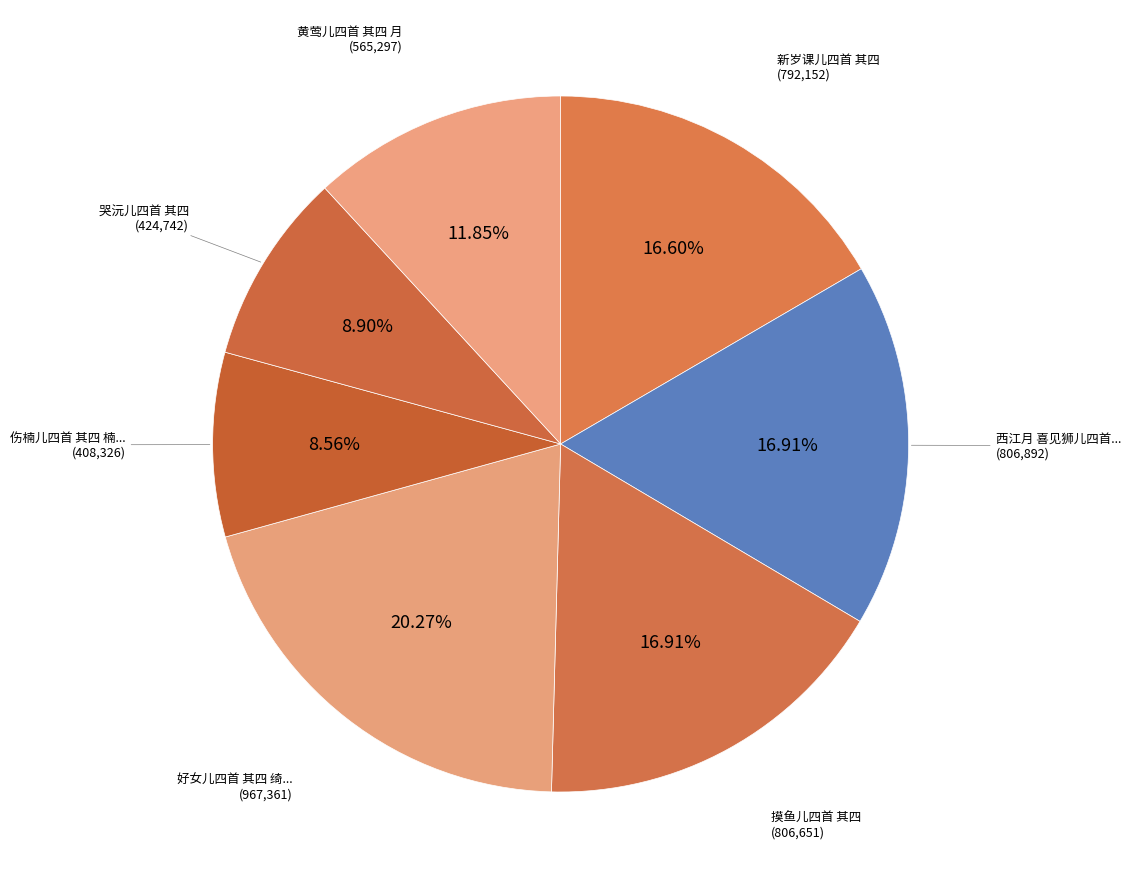

Rank the categories by value from lowest to highest.

伤楠儿四首 其四 楠儿以廿六年八月二十八日晨七时殁于无锡, 哭沅儿四首 其四, 黄莺儿四首 其四 月, 新岁课儿四首 其四, 摸鱼儿四首 其四, 西江月 喜见狮儿四首 其四, 好女儿四首 其四 绮筵张